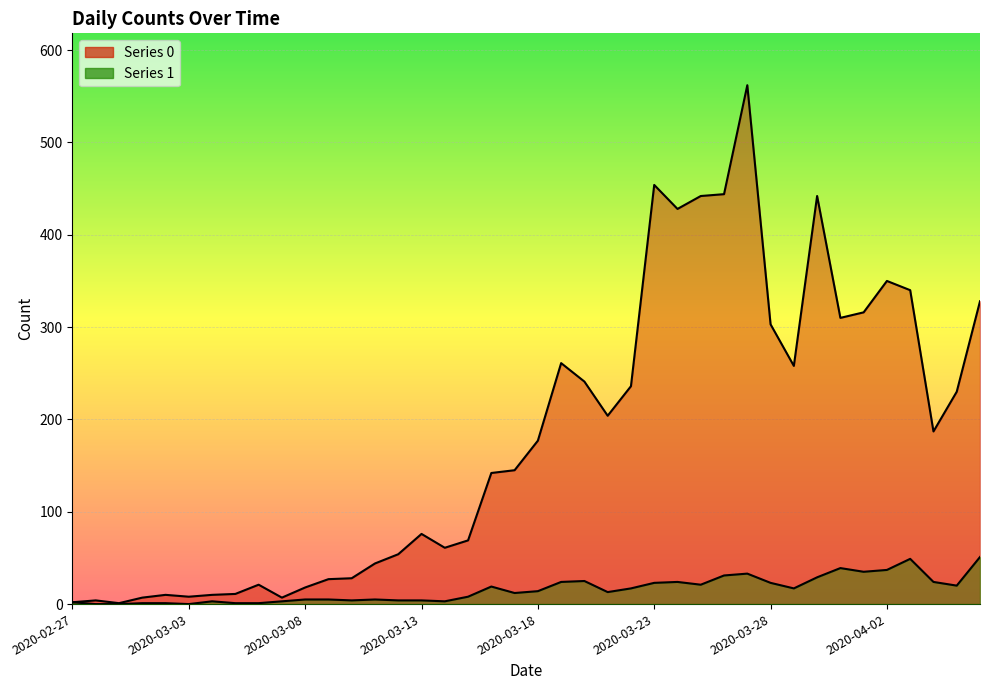

How many values in the 0 series are below 177?

20